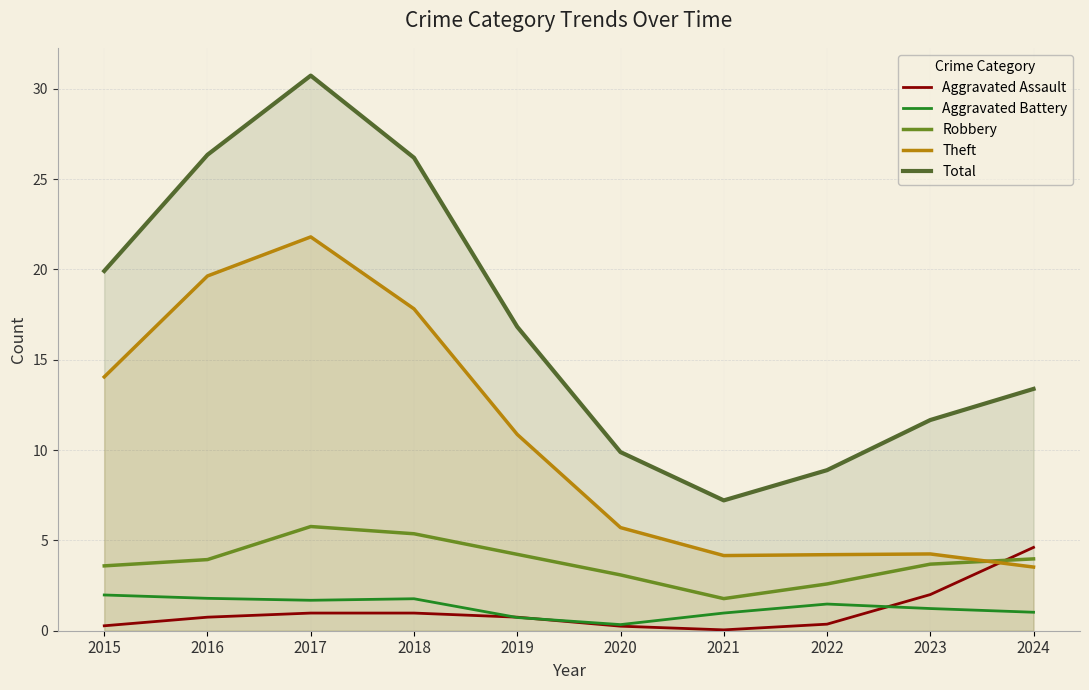

Reading left to right, extract all data points from this chart.

Aggravated Assault: 0.3	0.7	1.0	1.0	0.7	0.3	0.0	0.4	2.0	4.6
Aggravated Battery: 2.0	1.8	1.7	1.8	0.7	0.3	1.0	1.5	1.2	1.0
Robbery: 3.6	3.9	5.8	5.4	4.2	3.1	1.8	2.6	3.7	4.0
Theft: 14.0	19.6	21.8	17.8	10.9	5.7	4.2	4.2	4.2	3.5
Total: 19.9	26.3	30.7	26.2	16.8	9.9	7.2	8.9	11.7	13.4